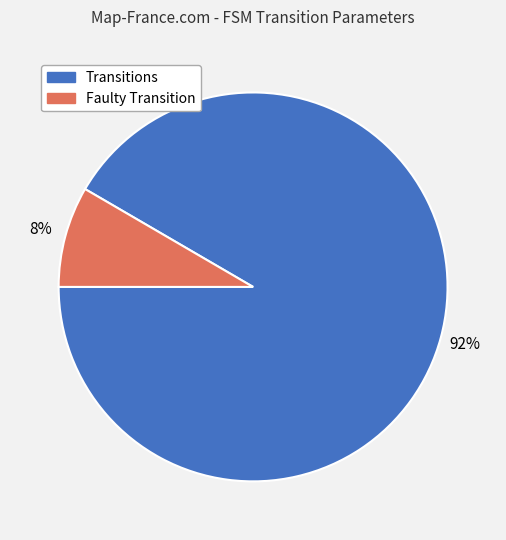

How many segments does this pie chart have?

2